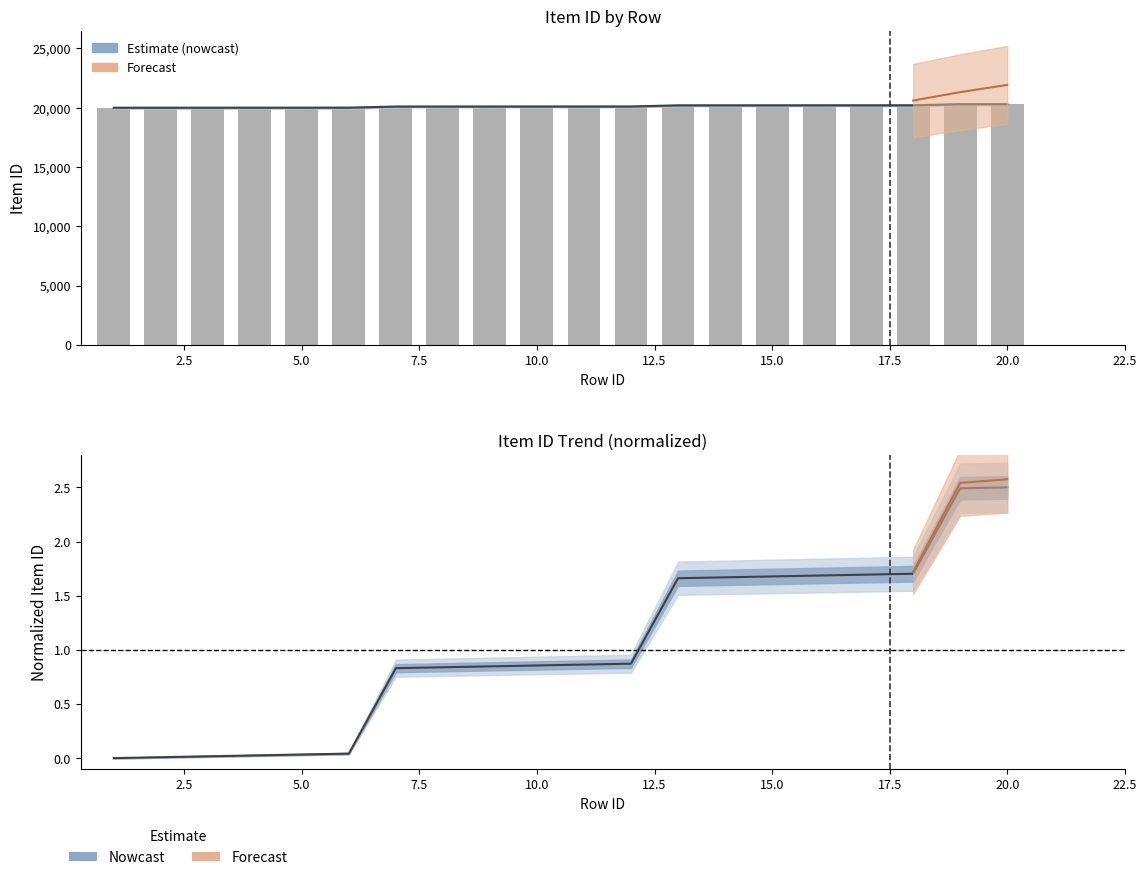

How many distinct data groups are displayed?

3